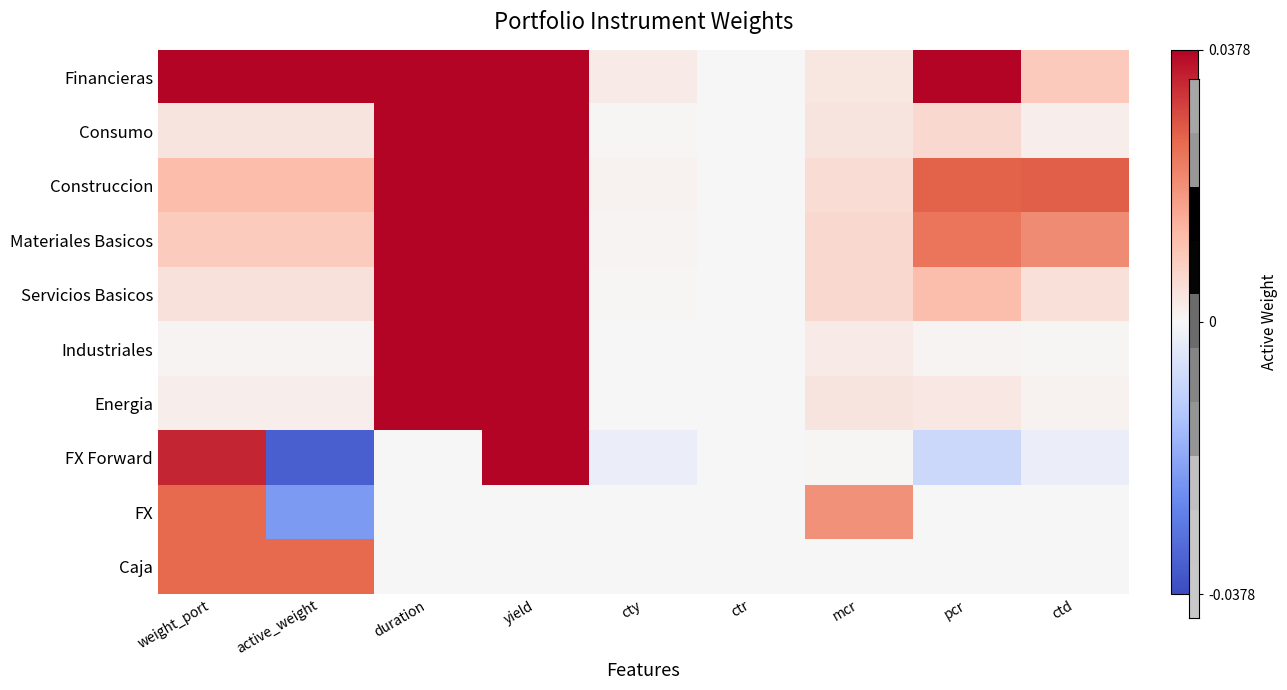

Reading right to left, list all the values displayed in this chart.

Financieras: ctd=0.0	pcr=0.1	mcr=0.0	ctr=0.0	cty=0.0	yield=0.1	duration=0.2	active_weight=0.0	weight_port=0.0
Consumo: ctd=0.0	pcr=0.0	mcr=0.0	ctr=0.0	cty=0.0	yield=0.1	duration=0.5	active_weight=0.0	weight_port=0.0
Construccion: ctd=0.0	pcr=0.0	mcr=0.0	ctr=0.0	cty=0.0	yield=0.1	duration=2.3	active_weight=0.0	weight_port=0.0
Materiales Basicos: ctd=0.0	pcr=0.0	mcr=0.0	ctr=0.0	cty=0.0	yield=0.1	duration=2.2	active_weight=0.0	weight_port=0.0
Servicios Basicos: ctd=0.0	pcr=0.0	mcr=0.0	ctr=0.0	cty=0.0	yield=0.1	duration=1.1	active_weight=0.0	weight_port=0.0
Industriales: ctd=0.0	pcr=0.0	mcr=0.0	ctr=0.0	cty=0.0	yield=0.1	duration=0.8	active_weight=0.0	weight_port=0.0
Energia: ctd=0.0	pcr=0.0	mcr=0.0	ctr=0.0	cty=0.0	yield=0.1	duration=0.6	active_weight=0.0	weight_port=0.0
FX Forward: ctd=-0.0	pcr=-0.0	mcr=0.0	ctr=-0.0	cty=-0.0	yield=0.1	duration=0.0	active_weight=-0.0	weight_port=0.0
FX: ctd=0.0	pcr=0.0	mcr=0.0	ctr=0.0	cty=0.0	yield=0.0	duration=0.0	active_weight=-0.0	weight_port=0.0
Caja: ctd=0.0	pcr=0.0	mcr=0.0	ctr=0.0	cty=0.0	yield=0.0	duration=0.0	active_weight=0.0	weight_port=0.0